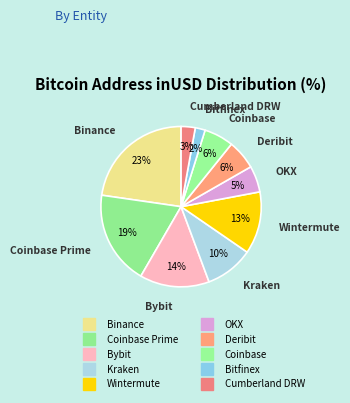

Rank the categories by value from lowest to highest.

Bitfinex, Cumberland DRW, OKX, Deribit, Coinbase, Kraken, Wintermute, Bybit, Coinbase Prime, Binance